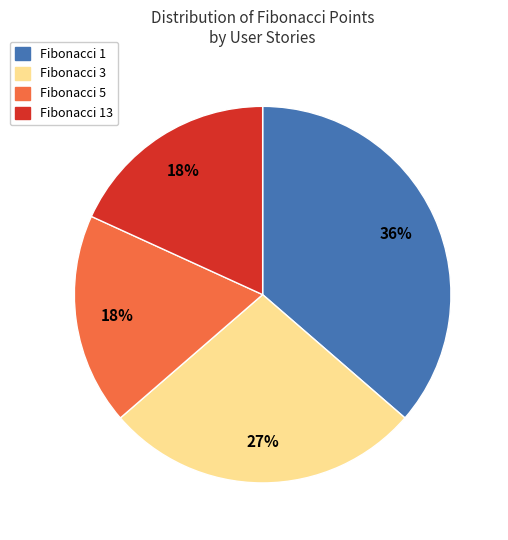

Is there any slice that represents more than half of the pie?

No